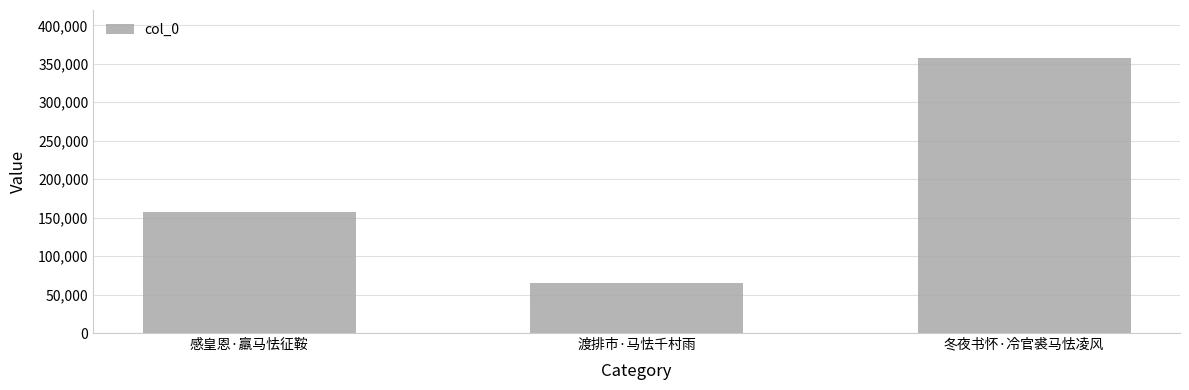

Which has a higher value, 感皇恩·羸马怯征鞍 or 冬夜书怀·冷官裘马怯凌风?

冬夜书怀·冷官裘马怯凌风